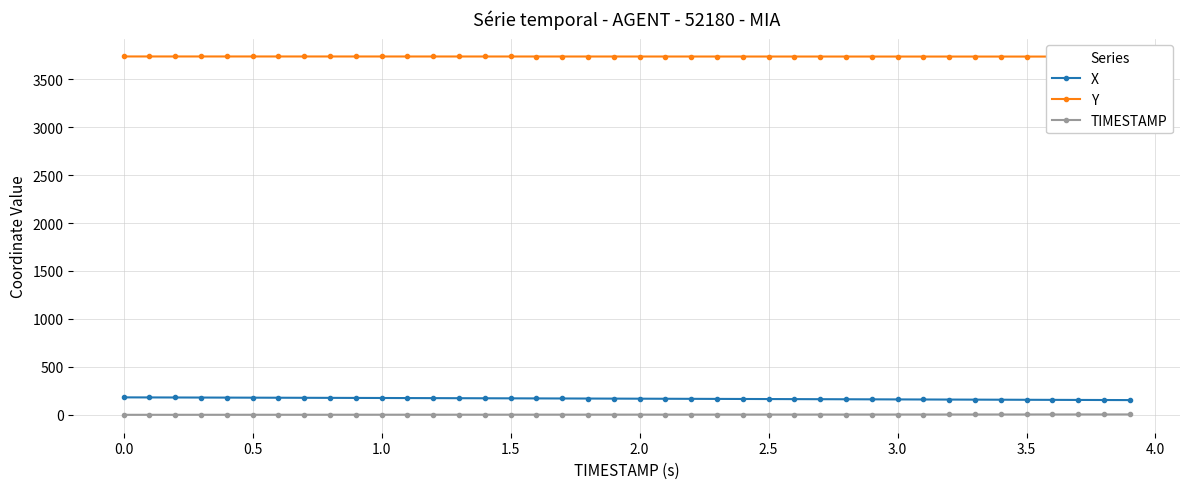

What is the sum of the X values at 0.5 and 1.0?

354.0